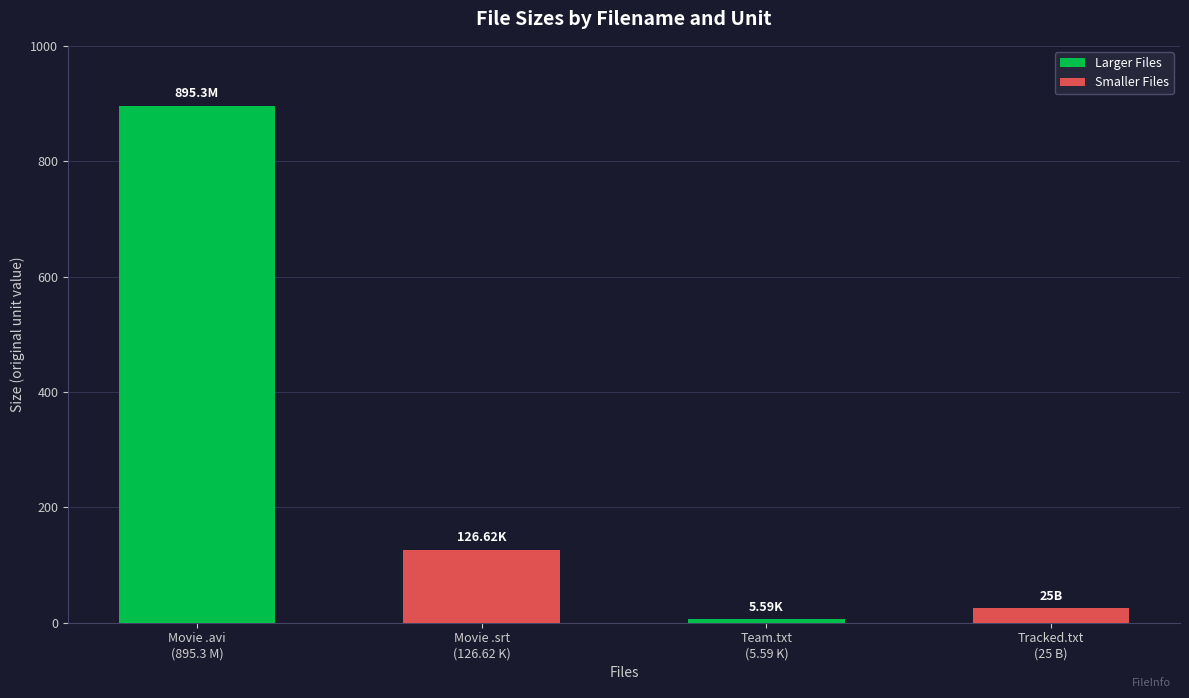

What is the approximate value at Movie .srt
(126.62 K)?

126.6